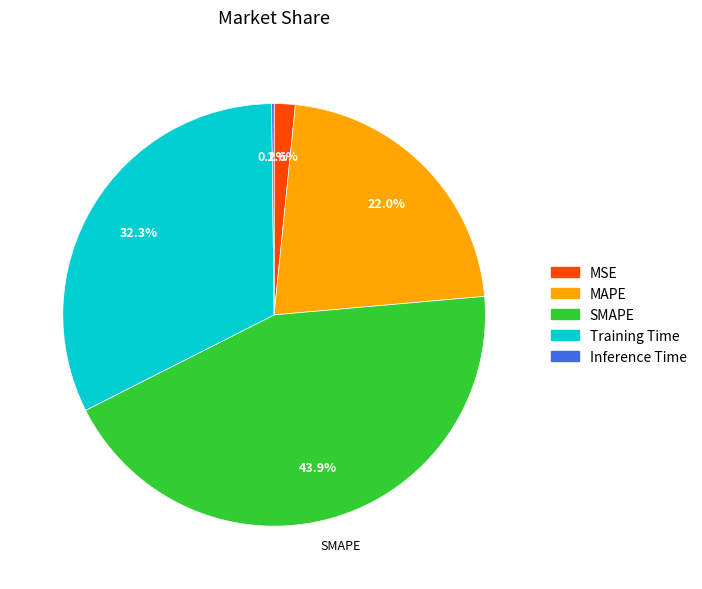

Is MAPE the majority of the pie?

No